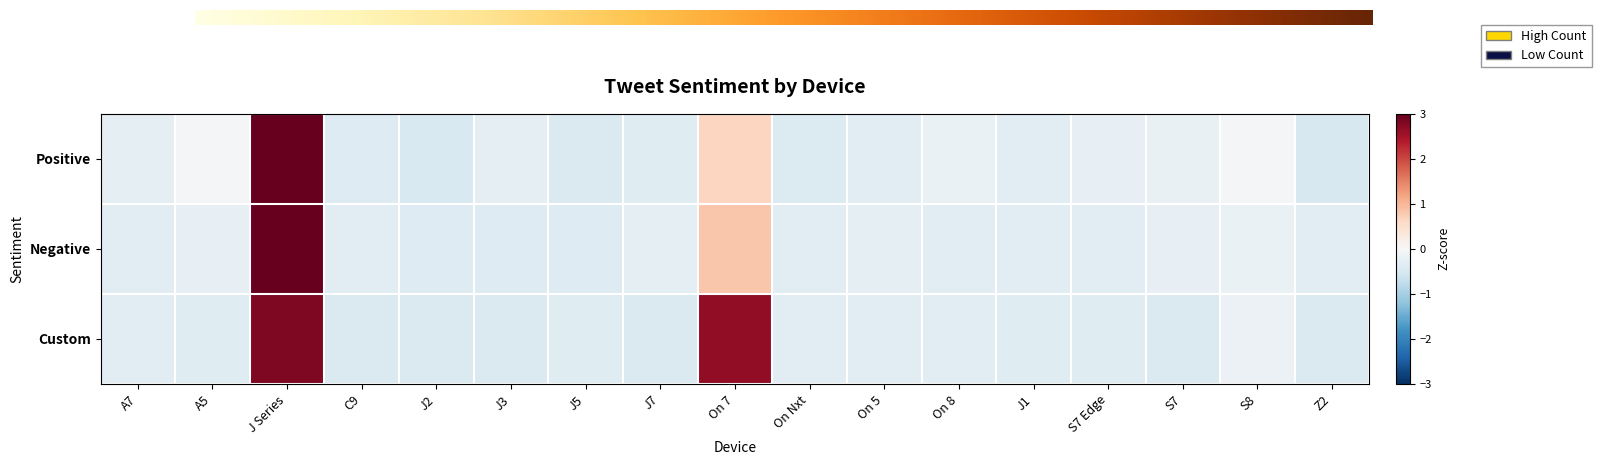

Rank the series at J1 from lowest to highest value.

Custom, Positive, Negative